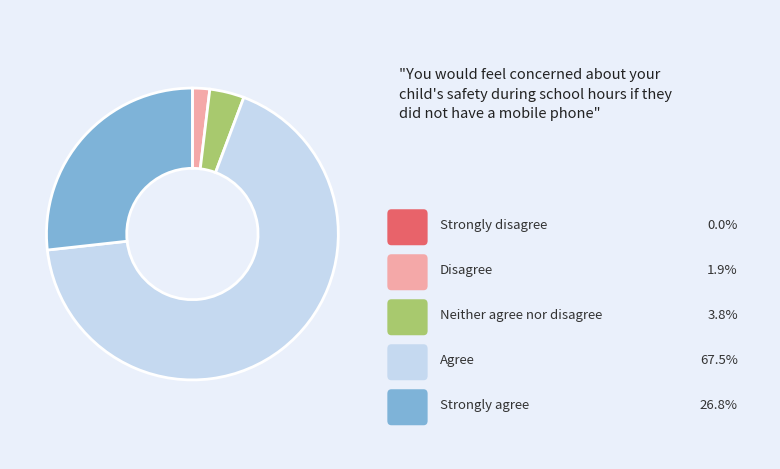

Is there a majority slice in this chart?

Yes